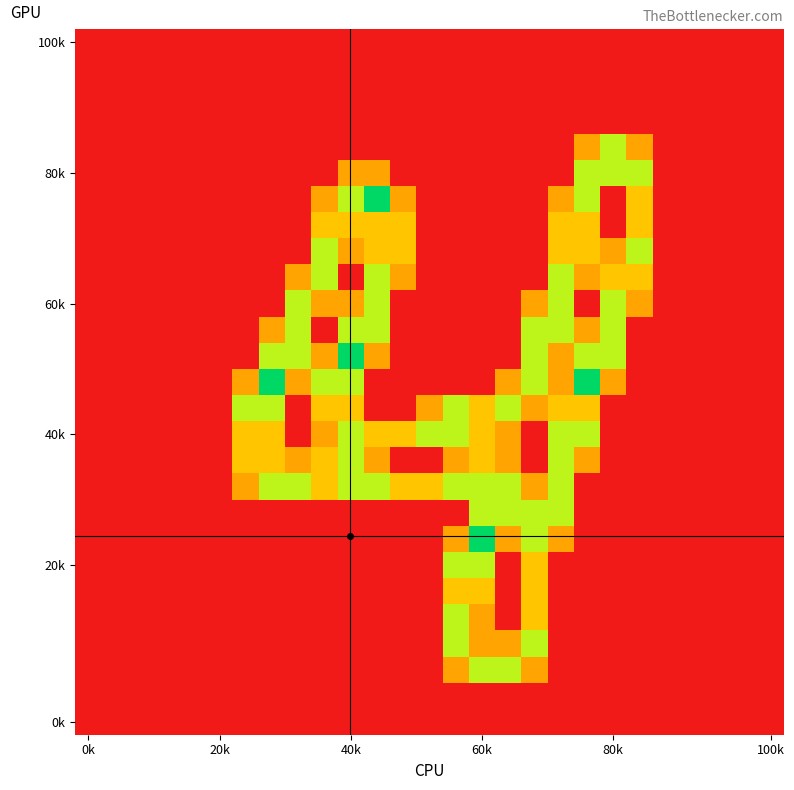

Count the number of data series in this chart.

27